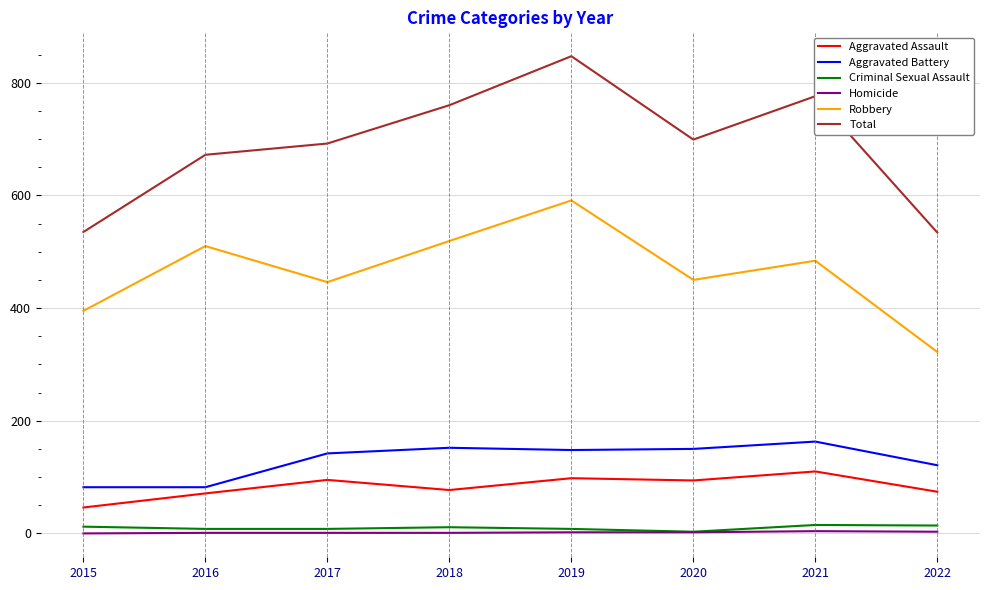

Where does the Aggravated Assault series first go above 94?

2017